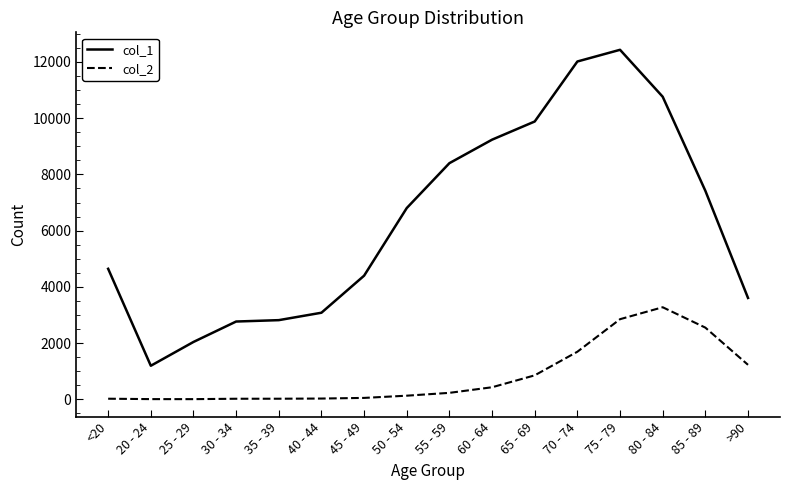

Which category has the highest value in the col_2 series?

80 - 84